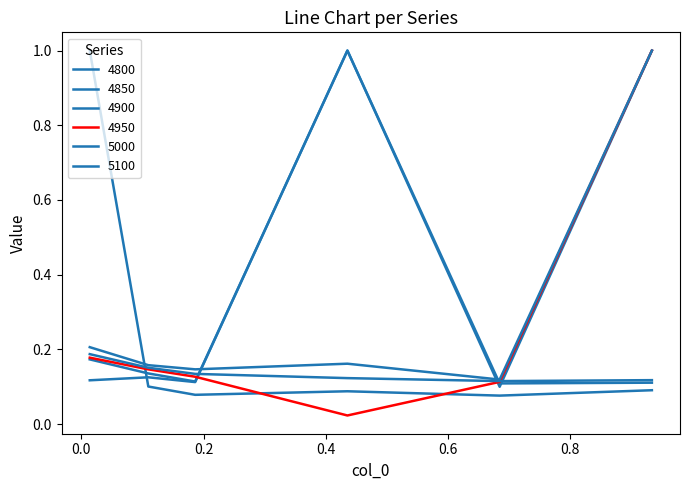

Does the chart display data point markers on the line(s)?

No